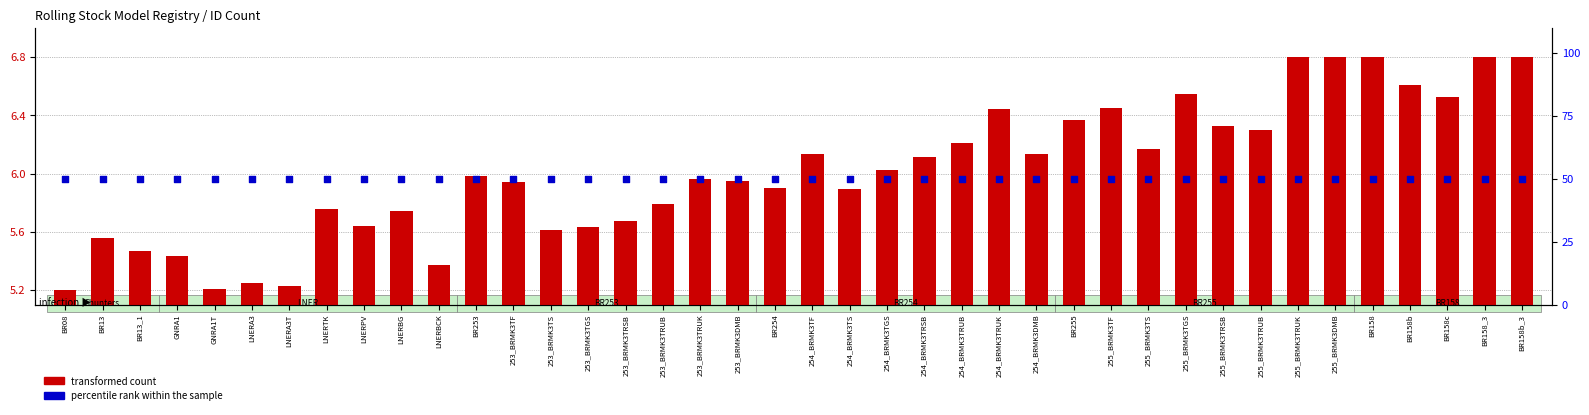

What are all the series names shown in the legend?

transformed count, percentile rank within the sample